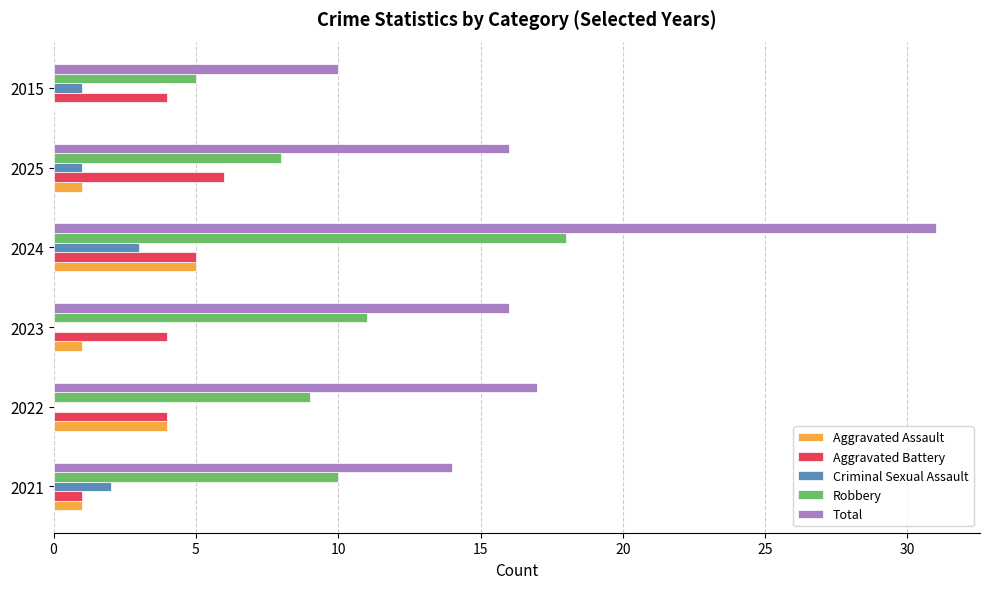

What is the sum of all Criminal Sexual Assault values?

7